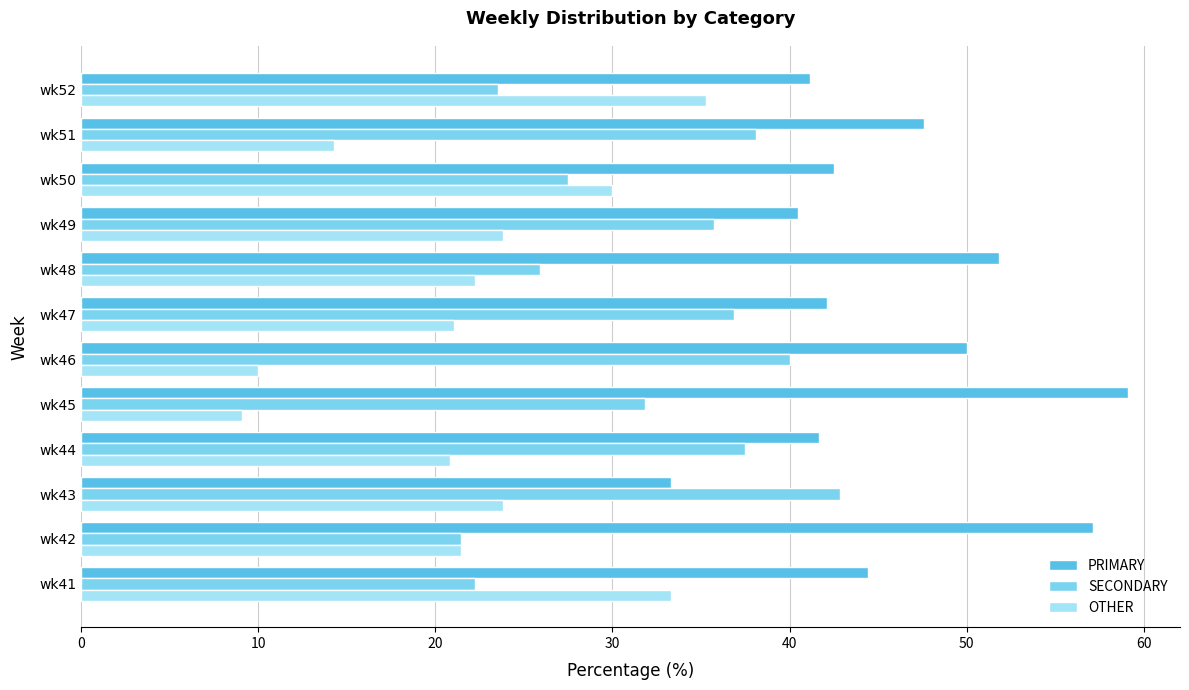

The value of PRIMARY at wk44 is 28.8. True or false?

False